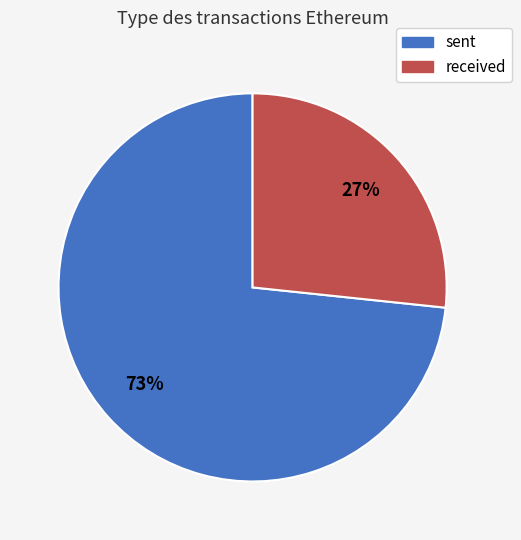

Which category has the biggest portion of the pie?

sent